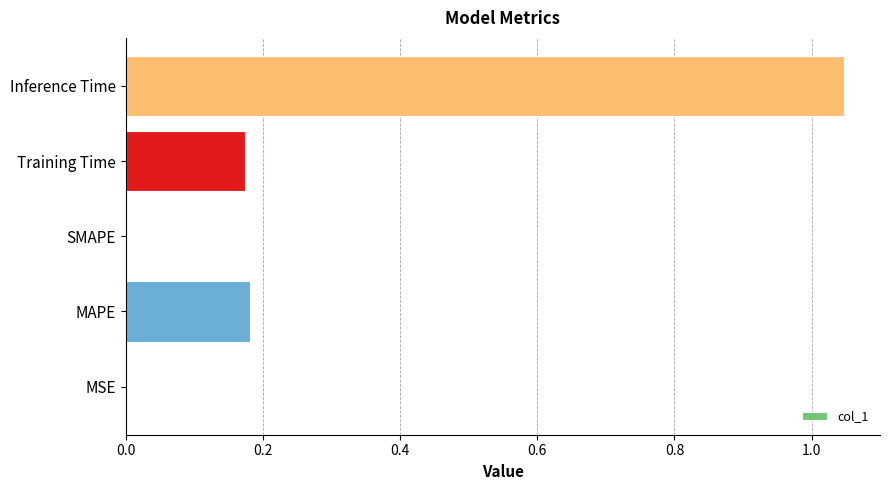

The chart shows a value of 0.0 at MSE. True or false?

True